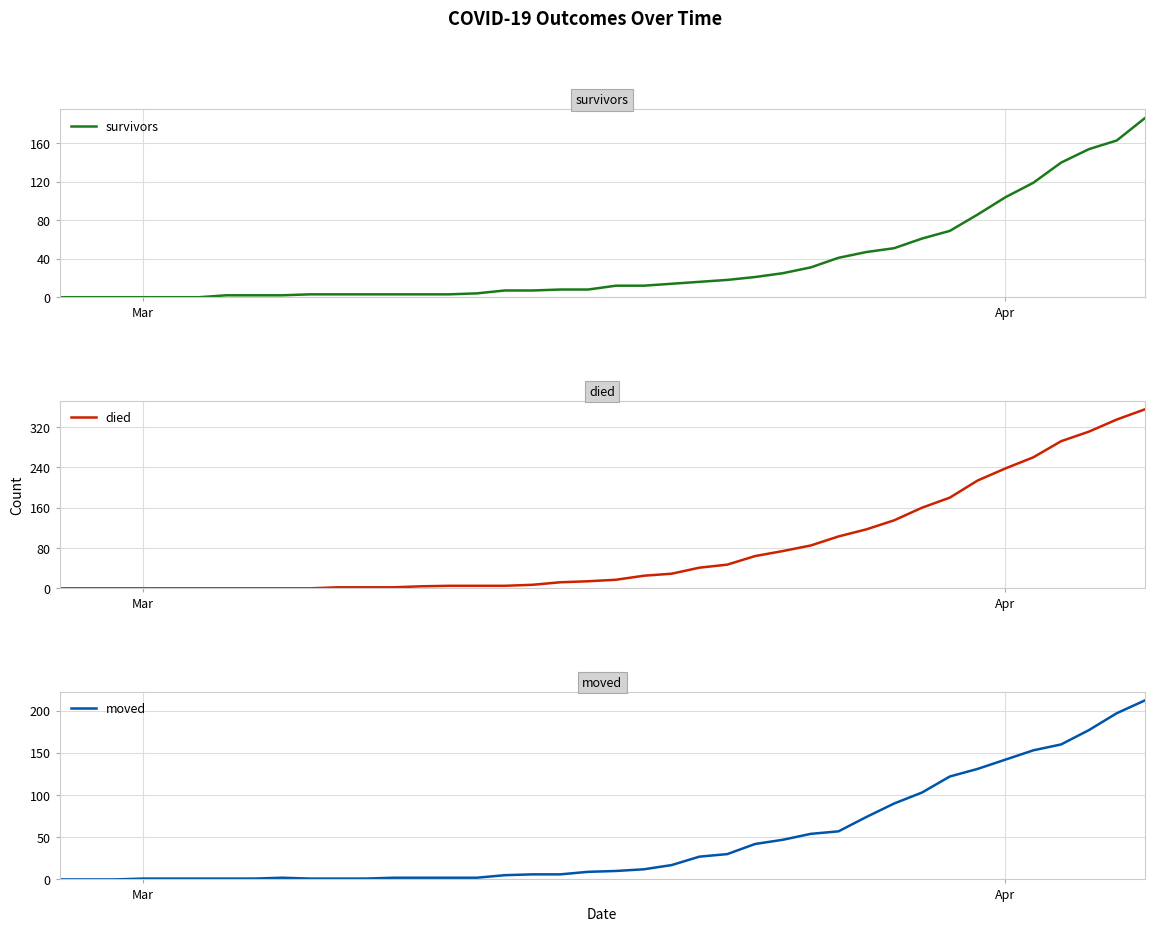

Does the chart display data point markers on the line(s)?

No